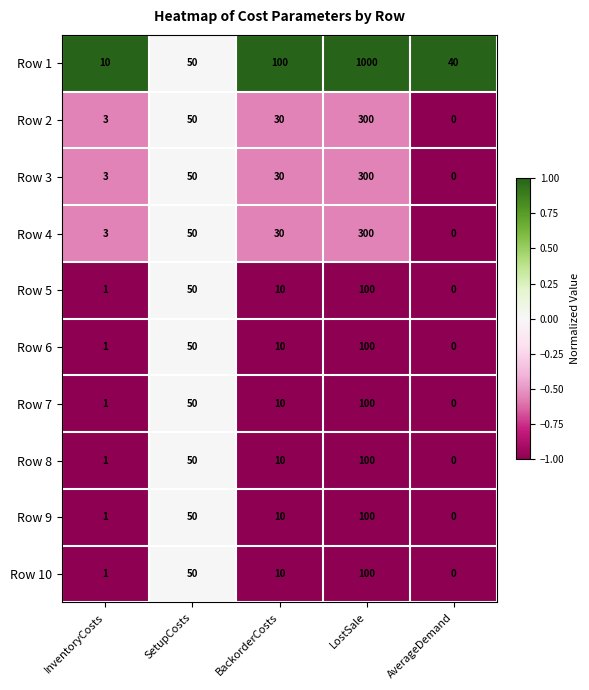

What is the maximum value shown in the chart?

1000